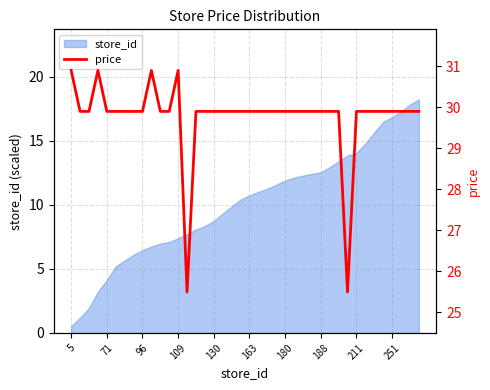

At which label is the value closest to 28?

71